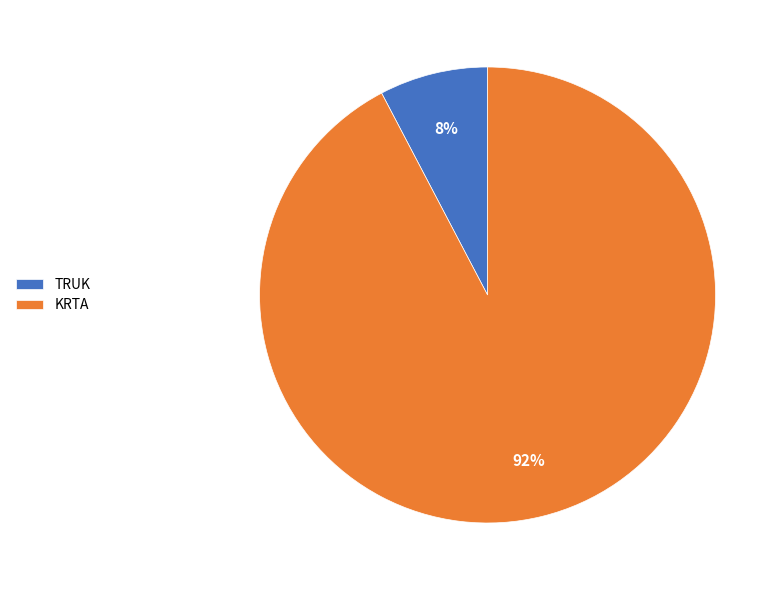

True or false: KRTA accounts for 79% of the total.

False